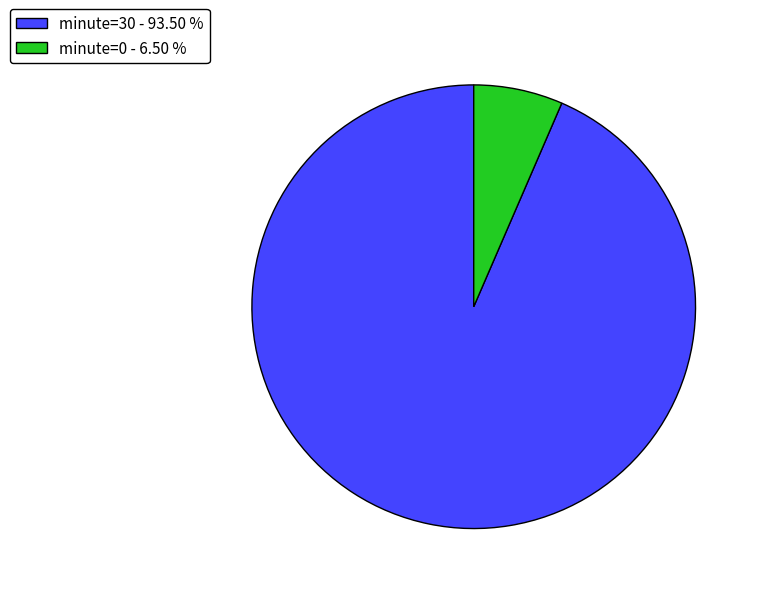

How many slices are in this pie chart?

2